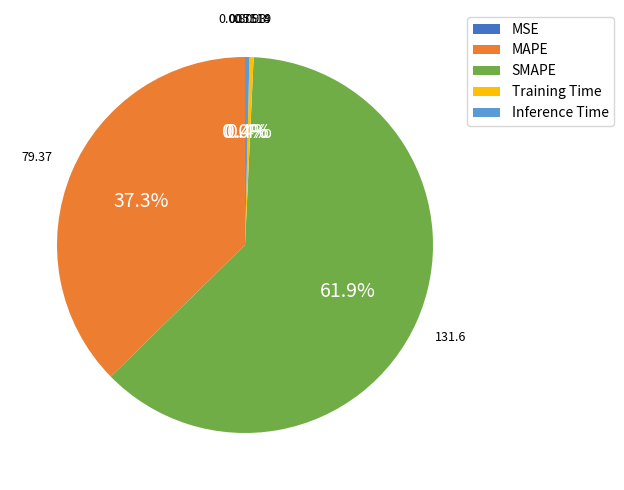

Between Inference Time and SMAPE, which is larger?

SMAPE